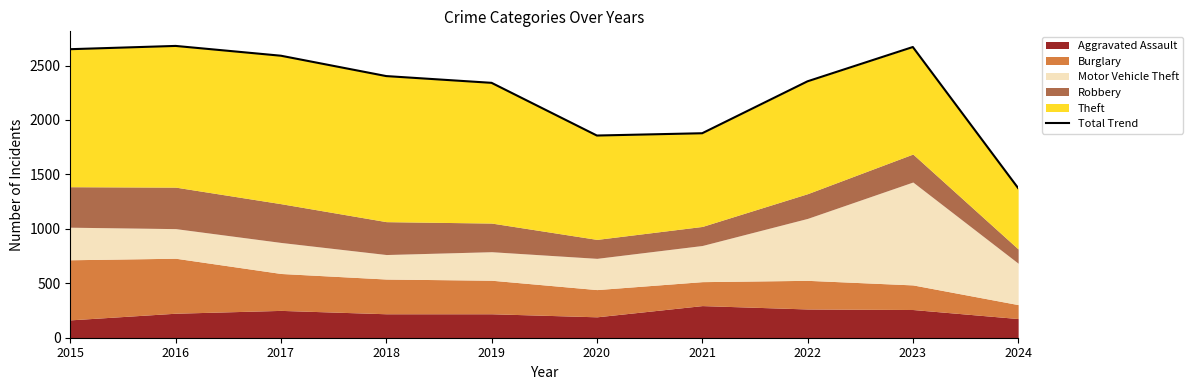

Reading left to right, list all the values displayed in this chart.

2015=2650	2016=2680	2017=2590	2018=2403	2019=2341	2020=1857	2021=1878	2022=2355	2023=2670	2024=1374